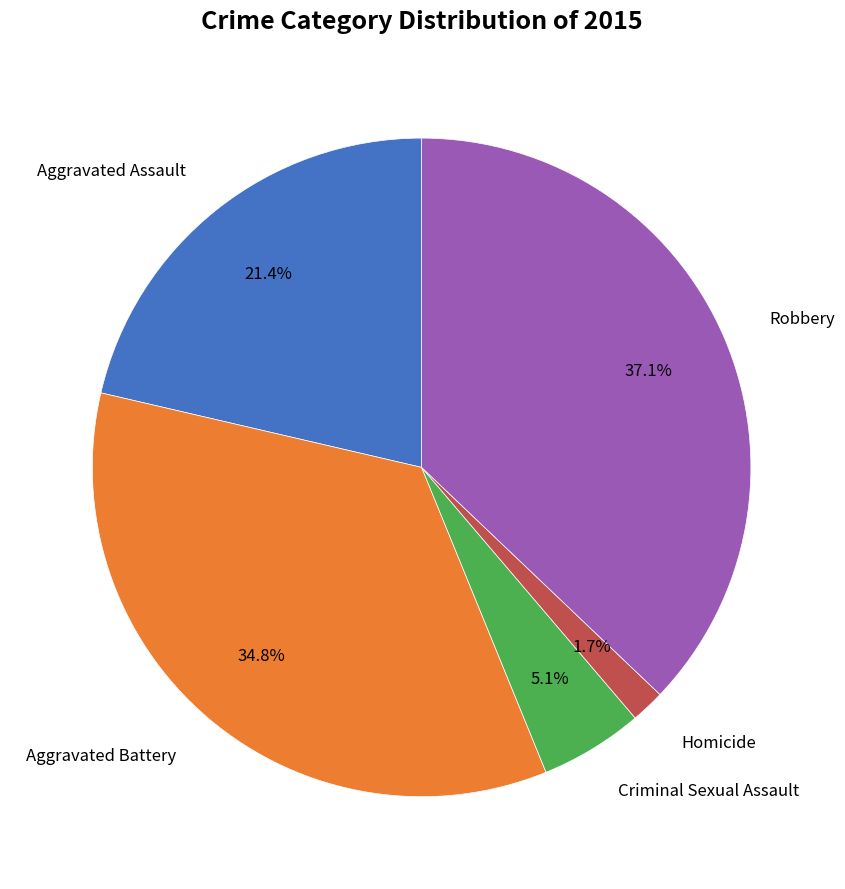

Is there any slice that represents more than half of the pie?

No